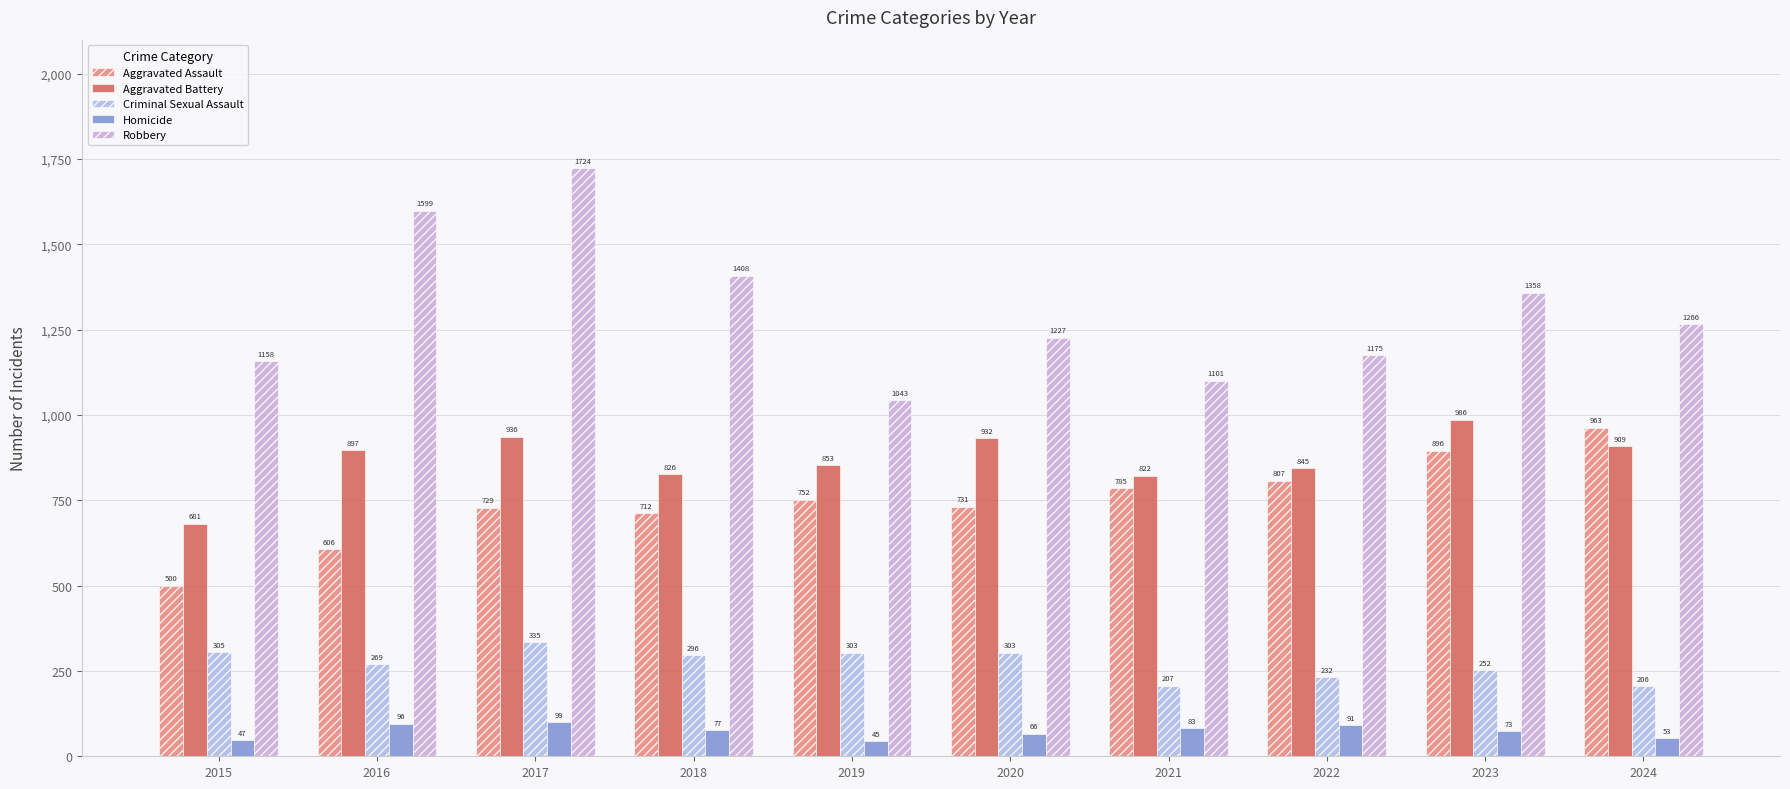

Is the value of Robbery at 2018 greater than the value of Homicide at 2023?

Yes